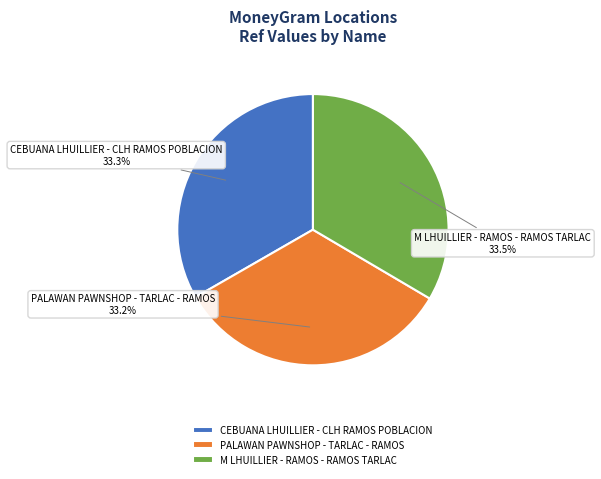

What is the ratio of the value at CEBUANA LHUILLIER - CLH RAMOS POBLACION to the value at M LHUILLIER - RAMOS - RAMOS TARLAC?

1.0